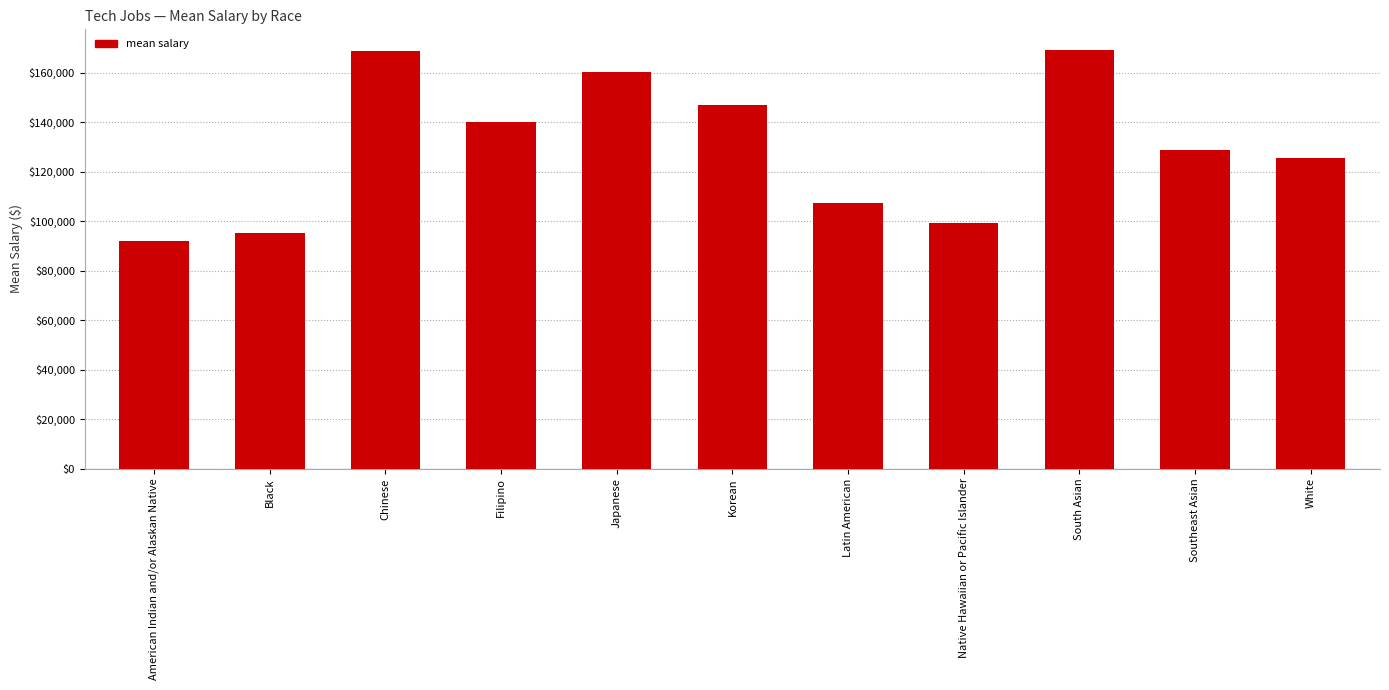

Read the value at Filipino.

140198.9